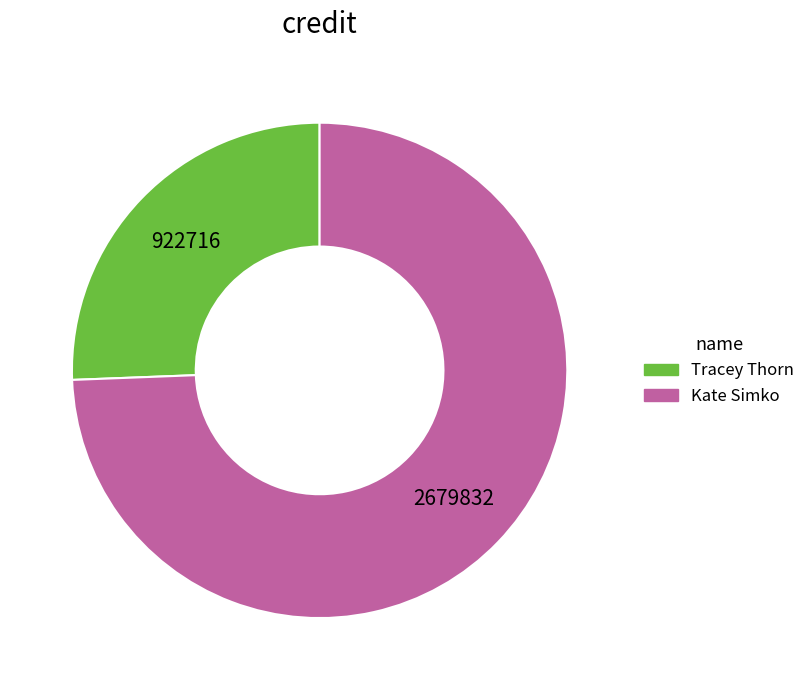

Count the number of slices in the pie.

2